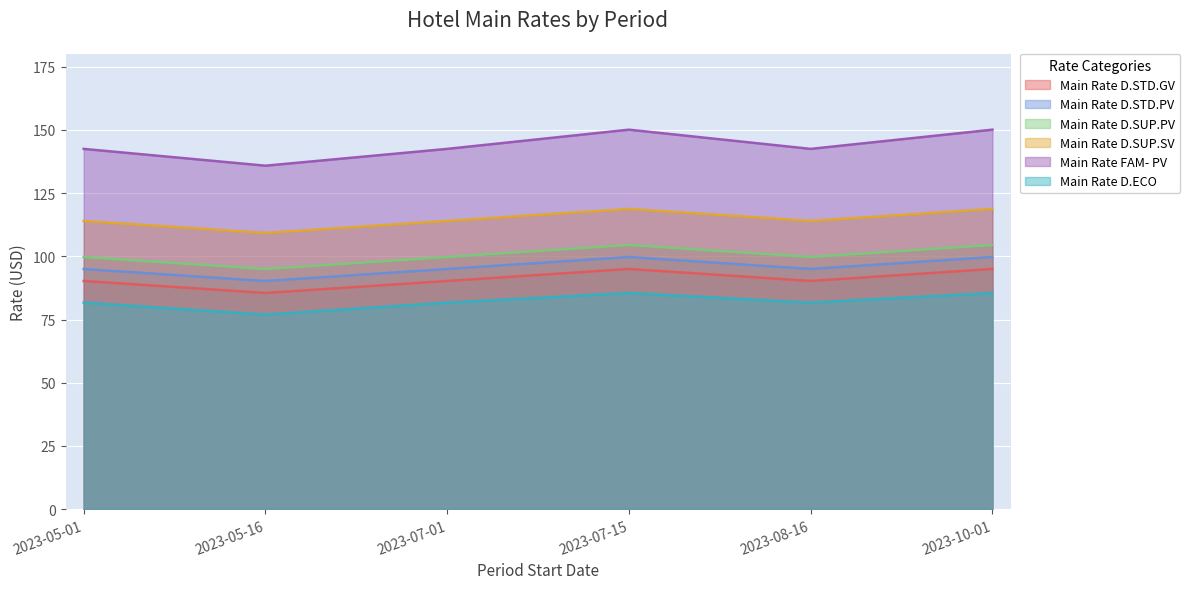

True or false: Main Rate FAM- PV has a value of 98.4 at 2023-08-16.

False